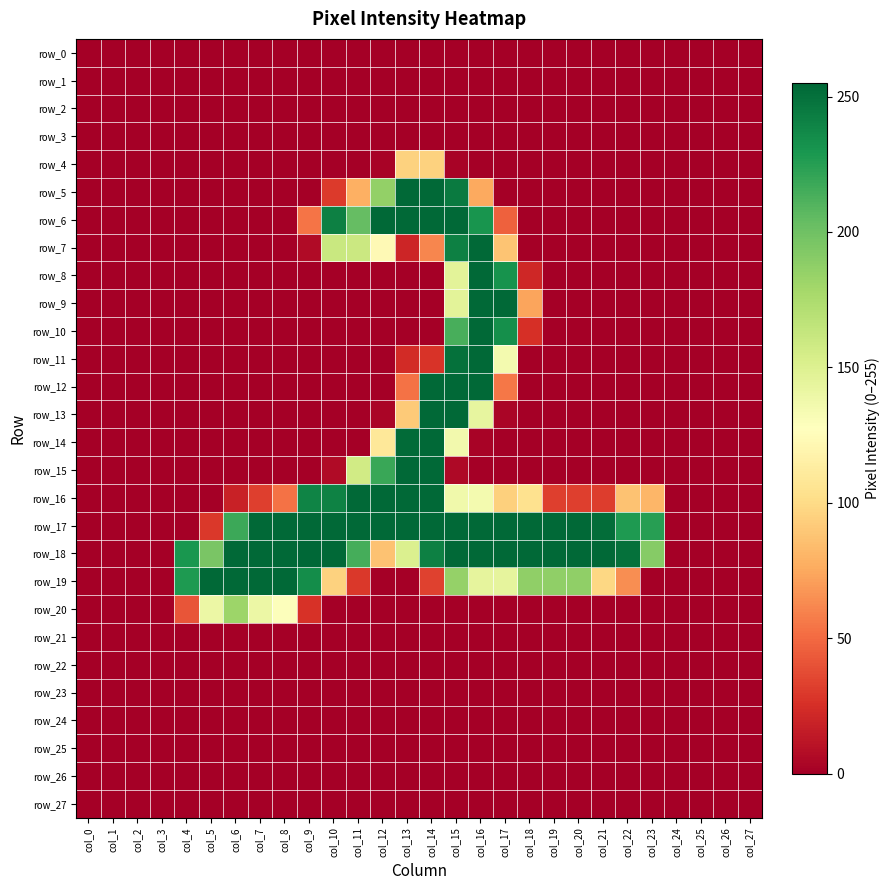

List the series in order of their peak value, highest first.

row_18, row_5, row_6, row_7, row_8, row_9, row_10, row_11, row_12, row_13, row_14, row_15, row_16, row_17, row_19, row_20, row_4, row_0, row_1, row_2, row_3, row_21, row_22, row_23, row_24, row_25, row_26, row_27